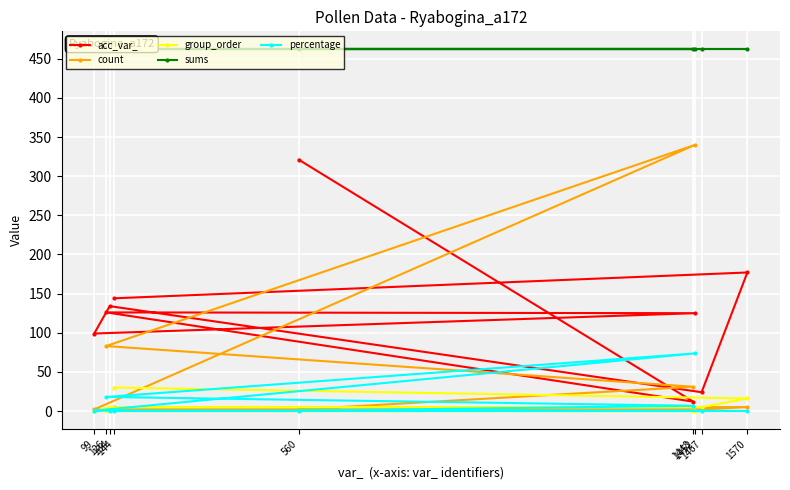

True or false: count and sums intersect in this chart.

False